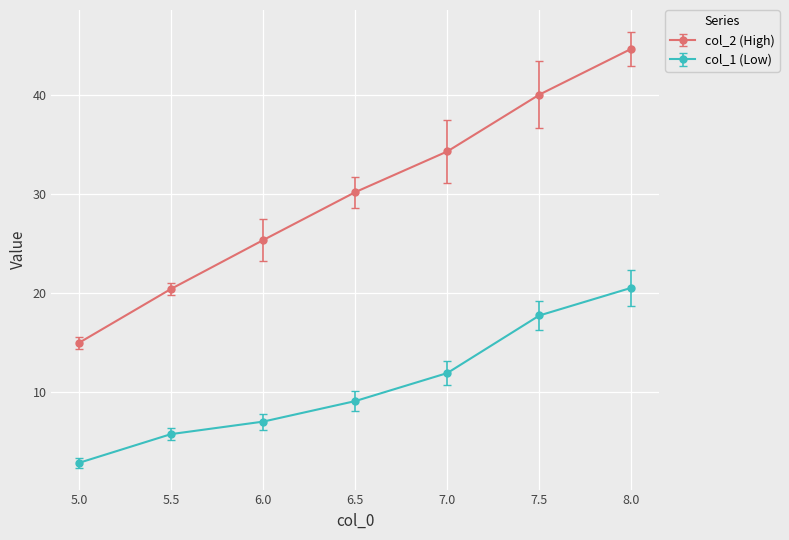

Does the chart have visible grid lines?

Yes